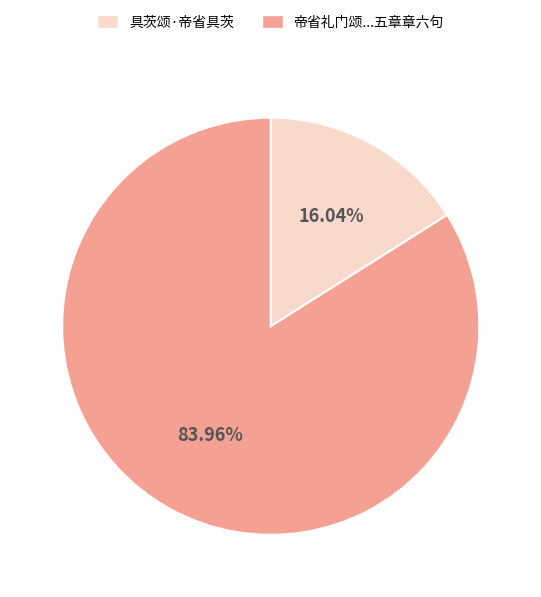

Rank the categories by value from highest to lowest.

帝省礼门颂张母也母寡而贞底孺于成行年七十祝之使养禄也五章章六句, 具茨颂·帝省具茨